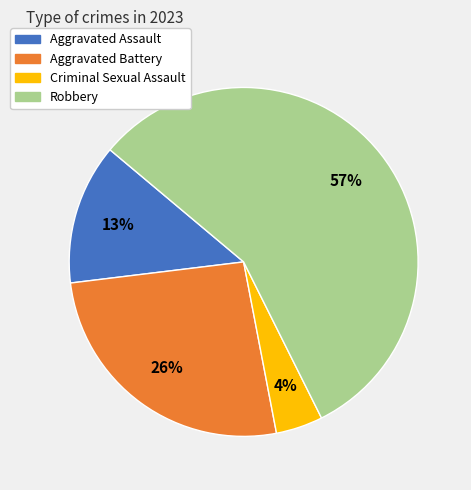

The Robbery slice represents 65% of the pie. True or false?

False